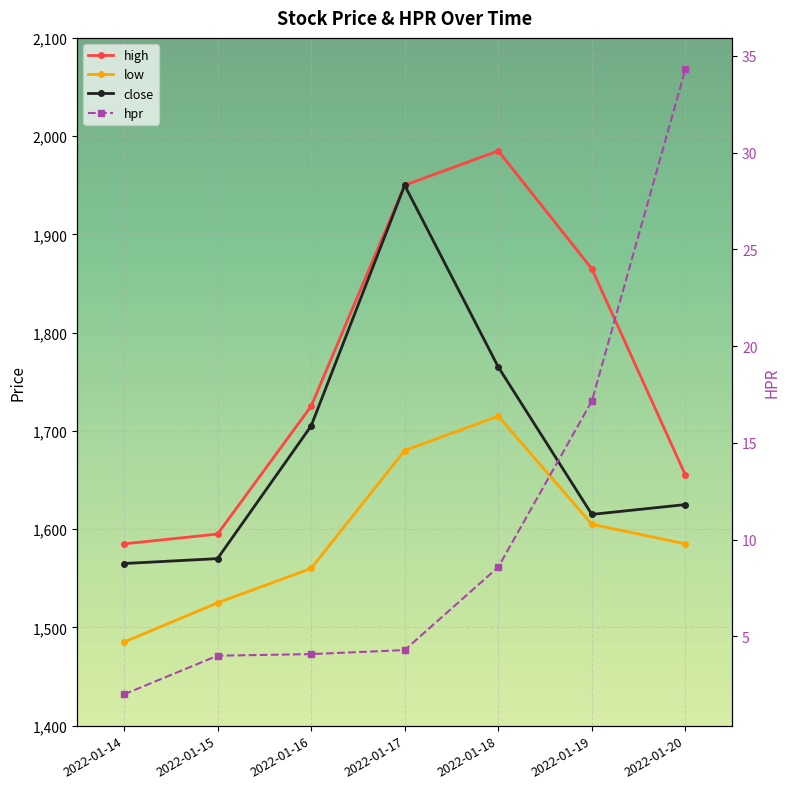

Which series changed the most between 2022-01-16 and 2022-01-17?

close